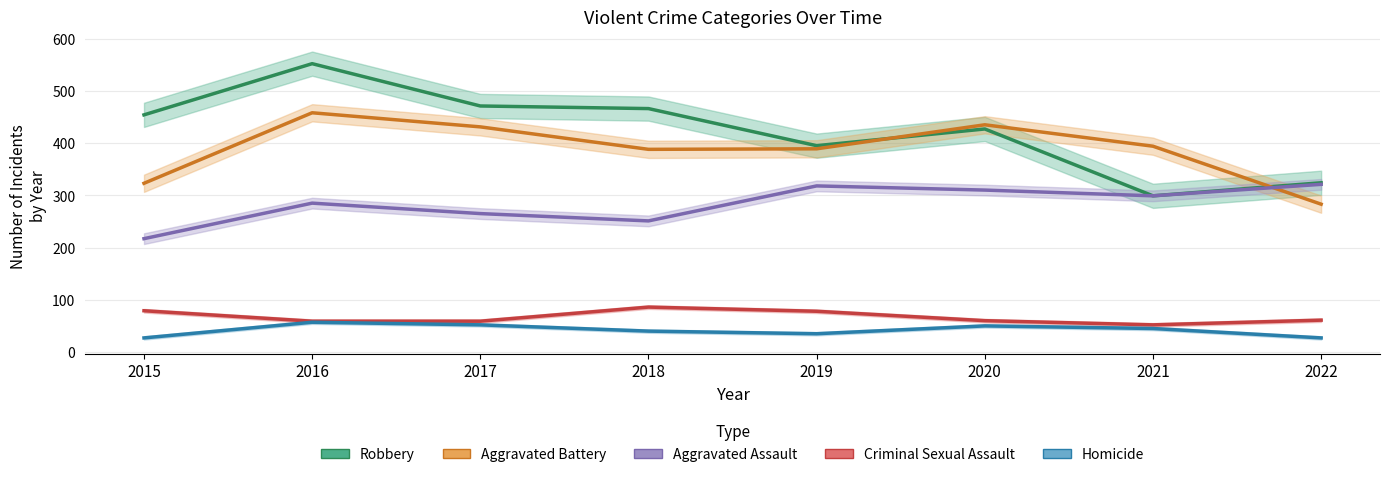

At which label is Criminal Sexual Assault closest to 69?

2022